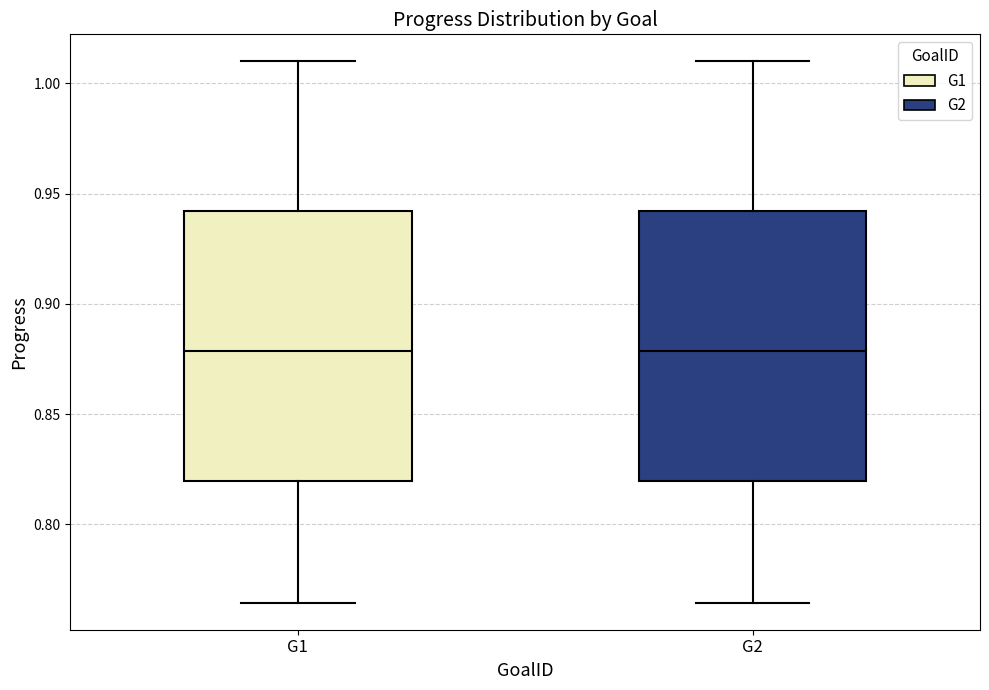

Where is the upper edge of the box for G2 on the y-axis? The values are not printed on the chart, so give them approximately, as read against the axis.

0.940